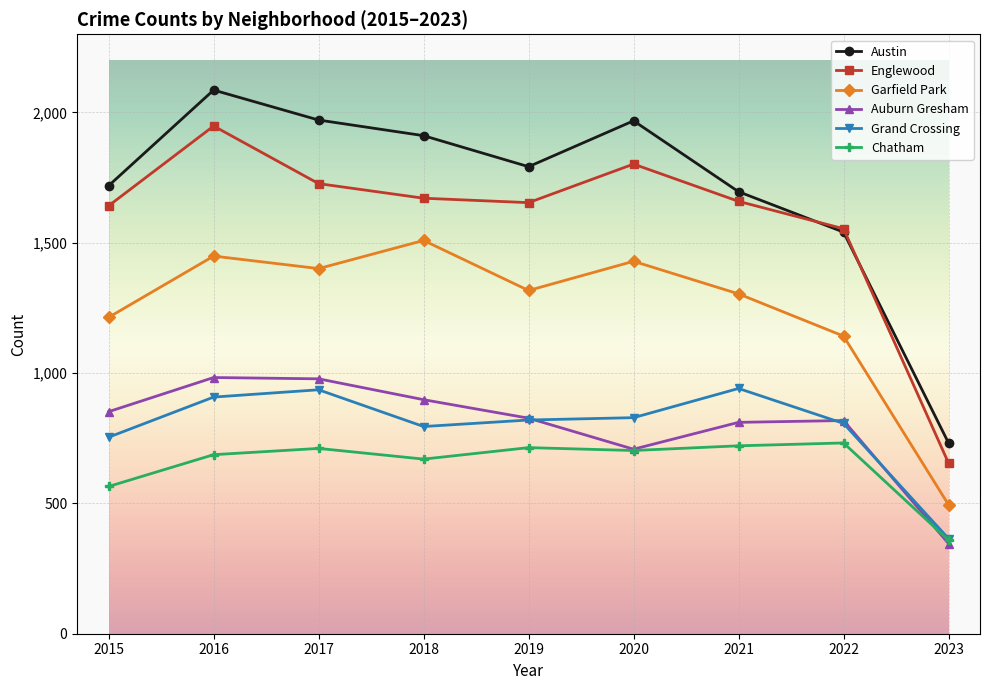

True or false: Chatham and Austin intersect in this chart.

False